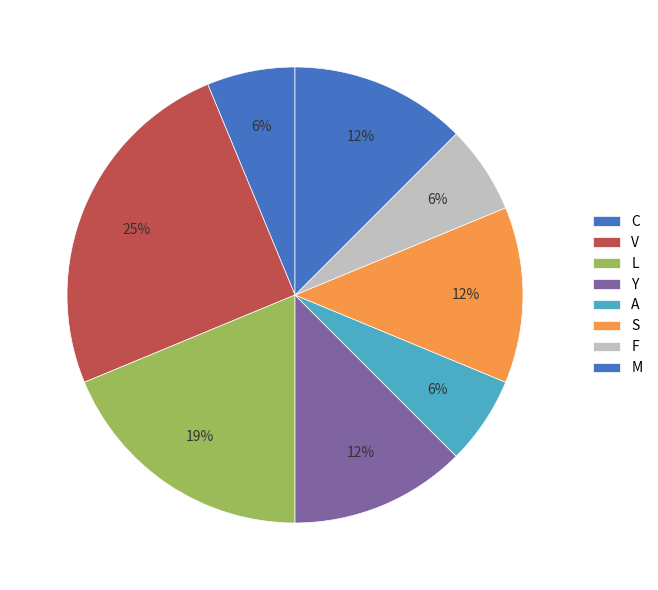

Count the number of slices in the pie.

8